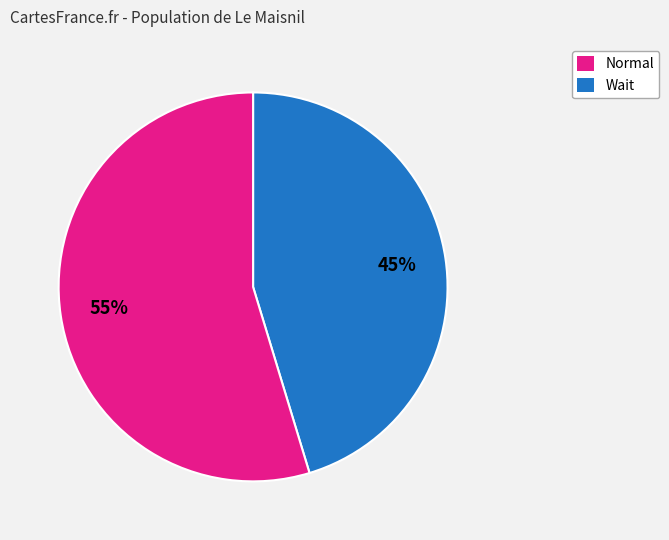

To the nearest percent, what is the average slice percentage?

50%